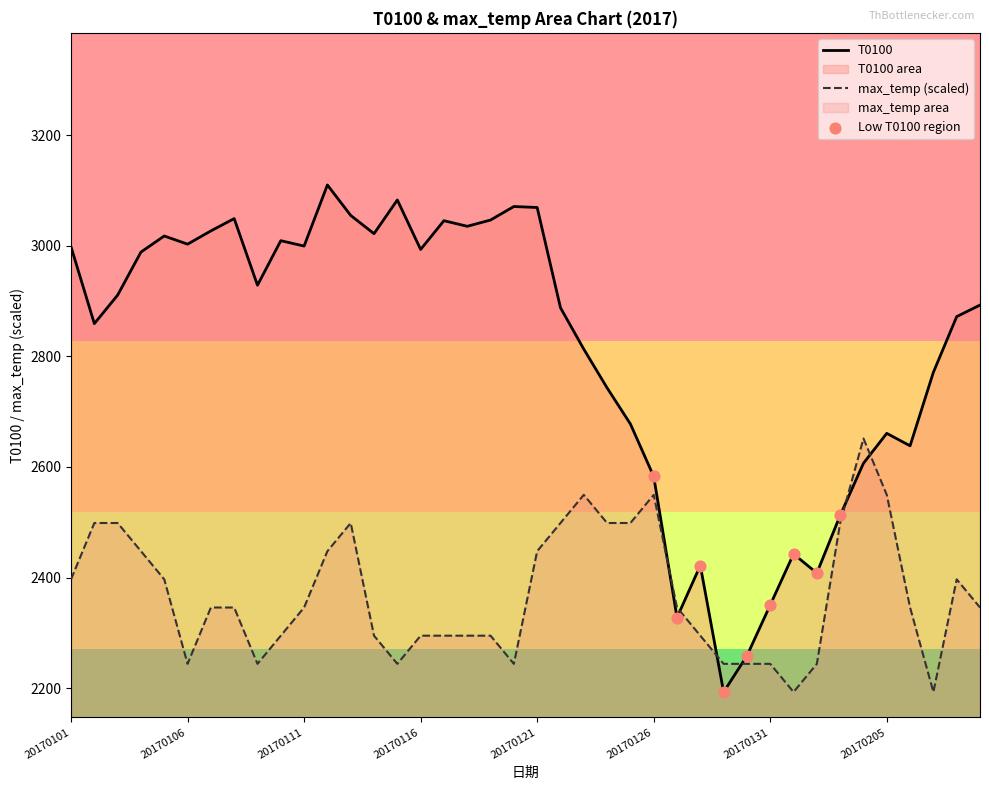

At how many categories does at least one series exceed 2275?

38